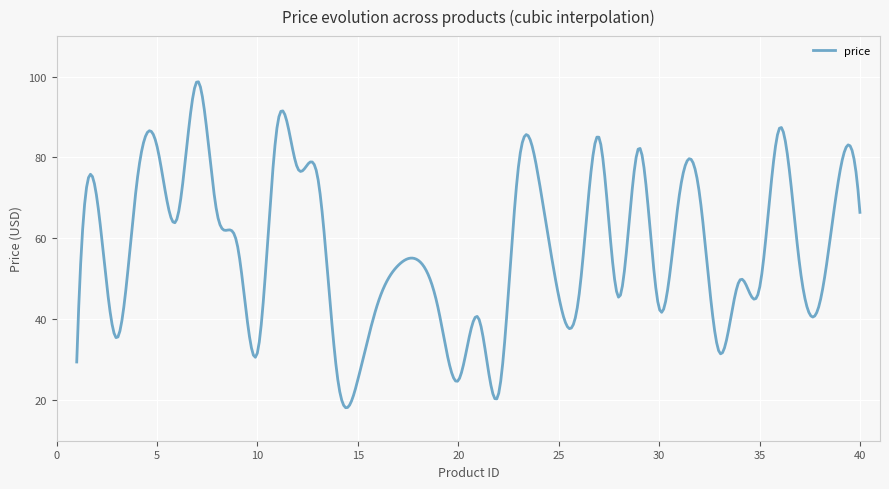

What is the maximum value shown in the chart?

98.7